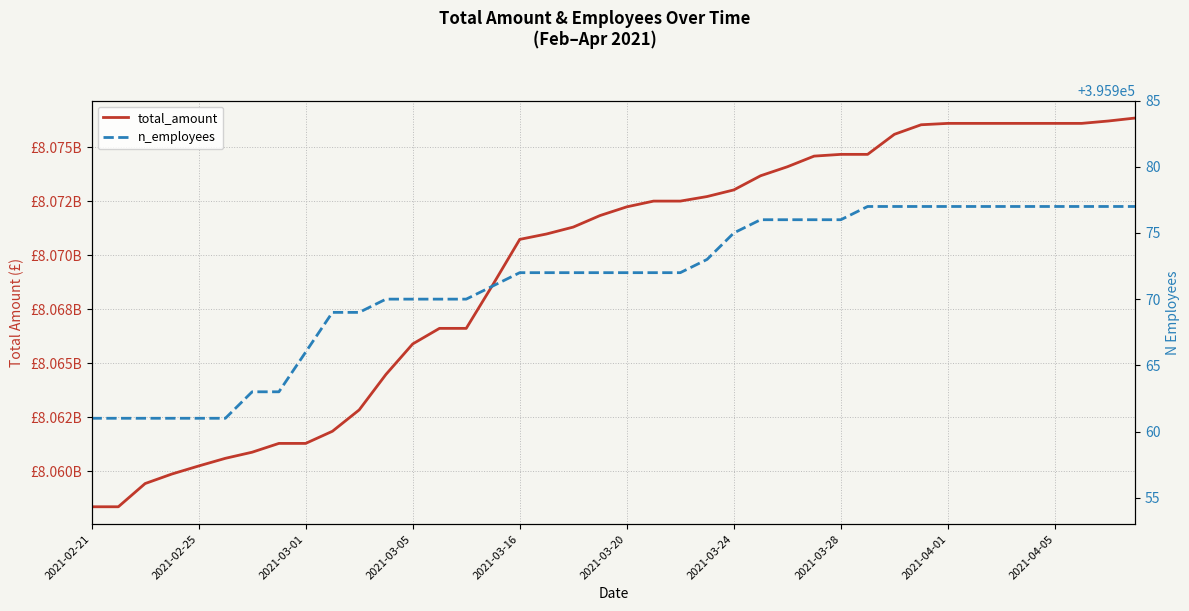

Which series changed the most between 2021-02-21 and 2021-03-01?

total_amount